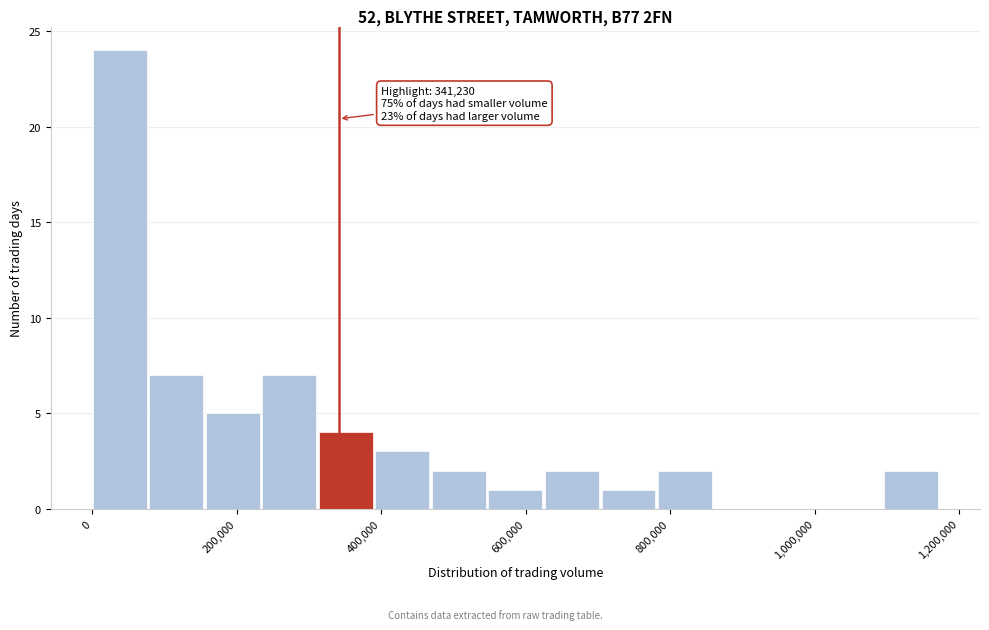

Read against the x-axis, roughly where is the centre of the tallest bar?

40000